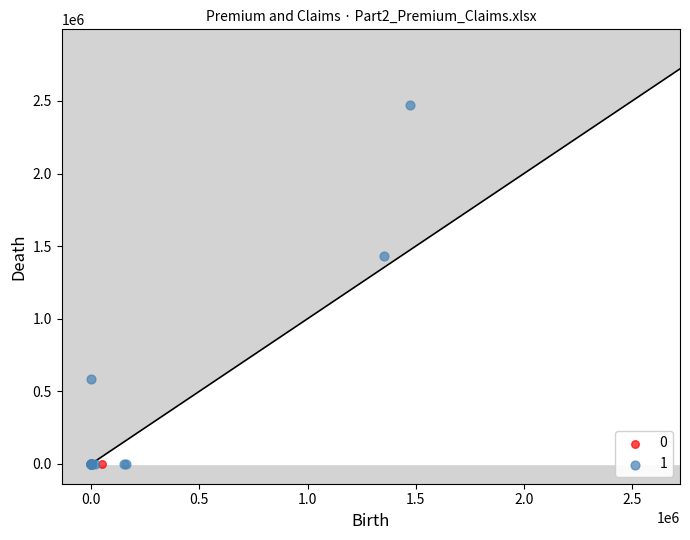

What are all the series names shown in the legend?

0, 1